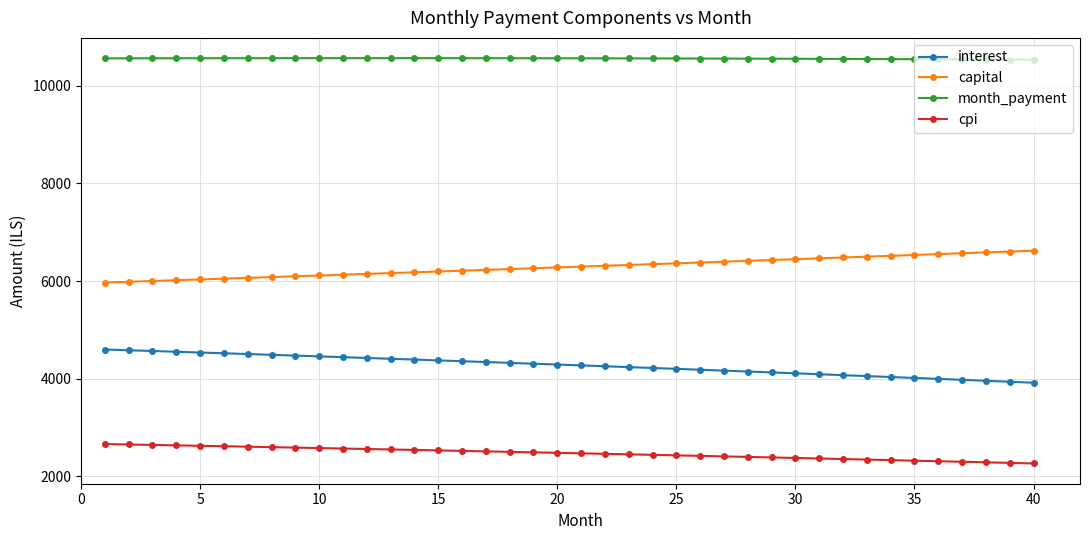

List the series in order of their peak value, highest first.

month_payment, capital, interest, cpi